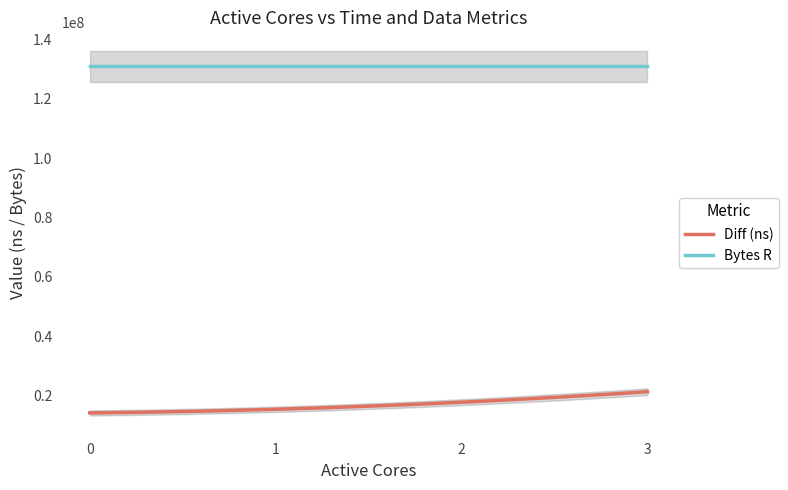

Is it true that Bytes R equals 131072000 at 3?

True